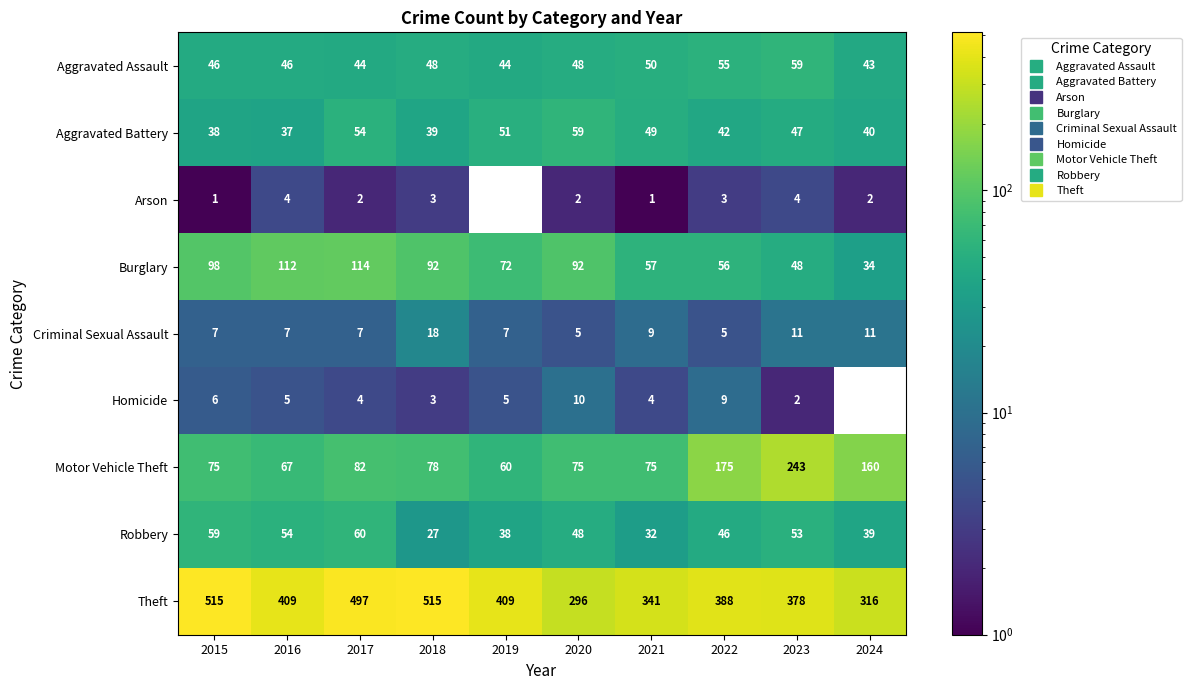

What is the difference between the Criminal Sexual Assault values at 2017 and 2022?

2.0